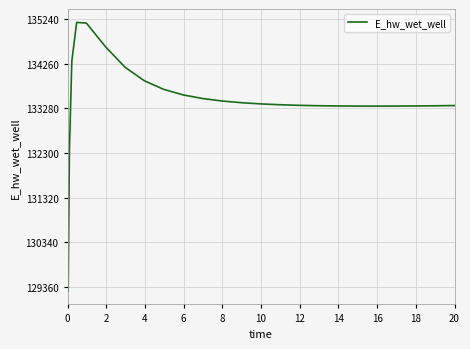

What is the difference between the maximum and minimum values?

5896.4